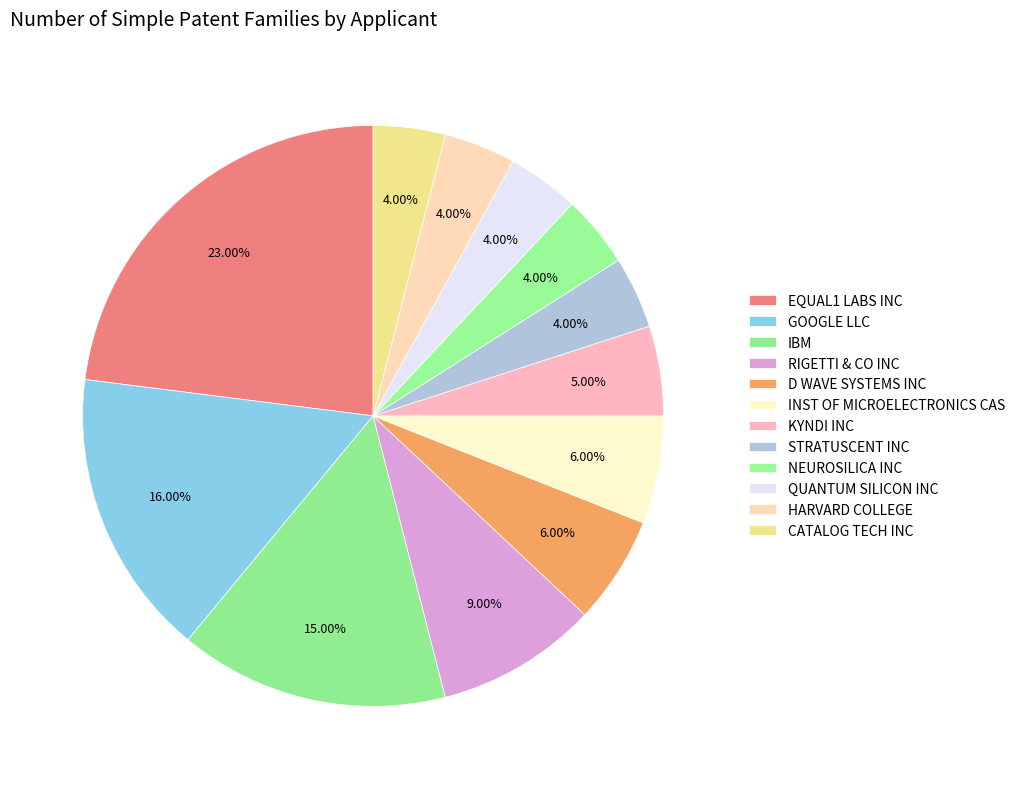

How many segments does this pie chart have?

12